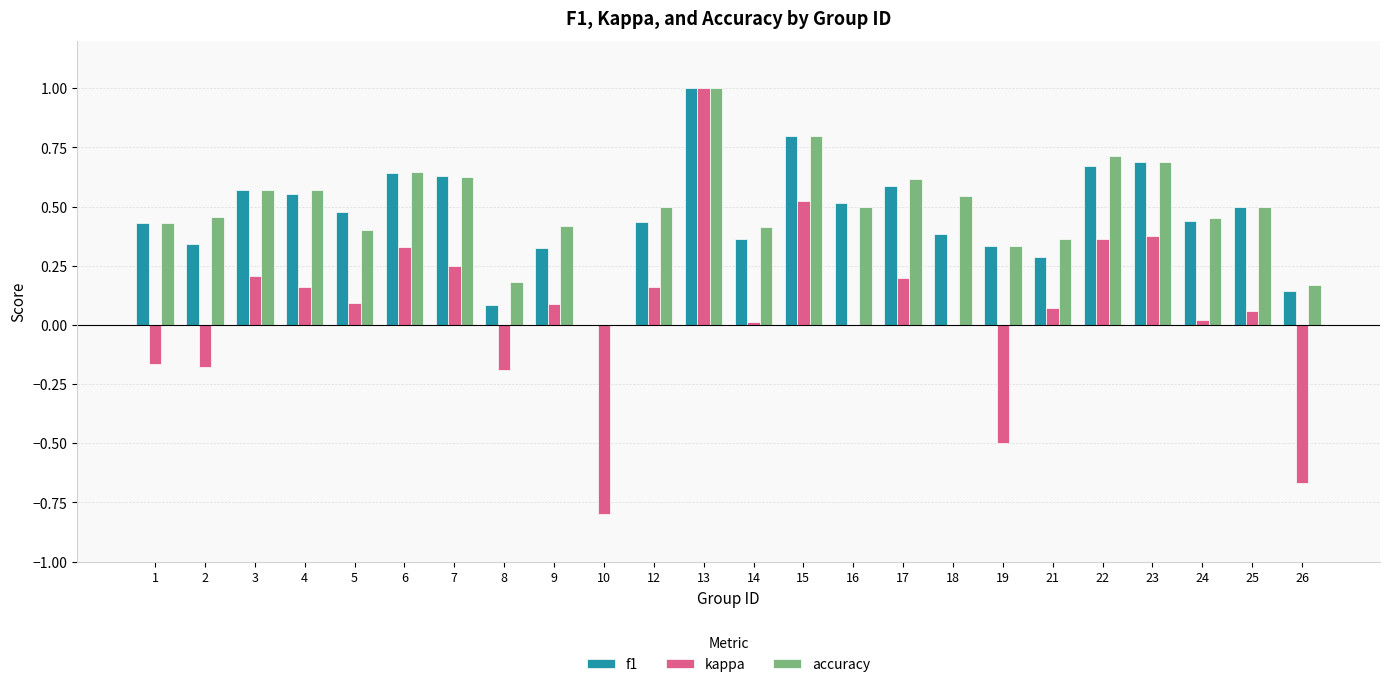

The value of f1 at 4 is 0.6. True or false?

True